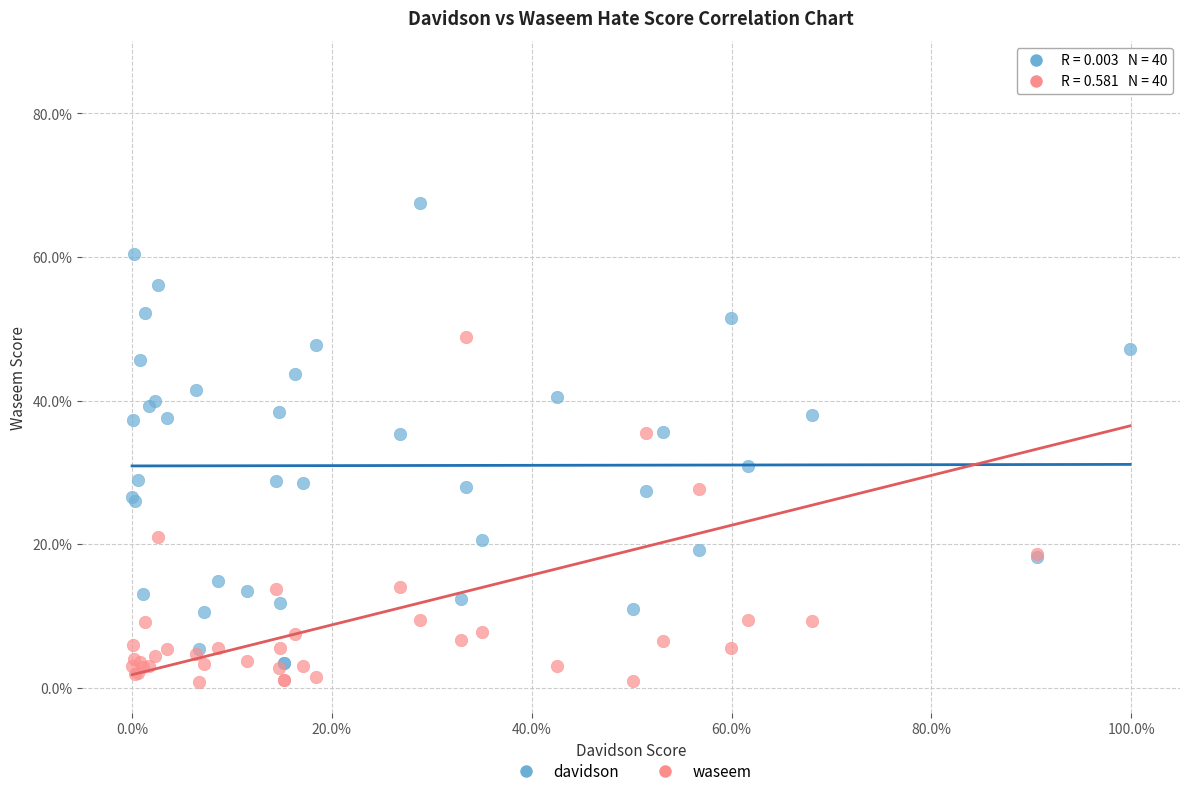

Which series contains the highest Y value?

waseem